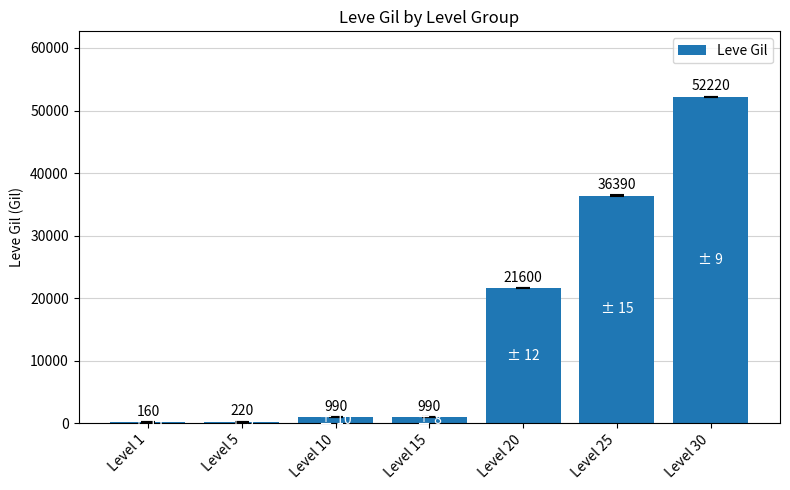

Where is the data nearest to the value 26190?

Level 20